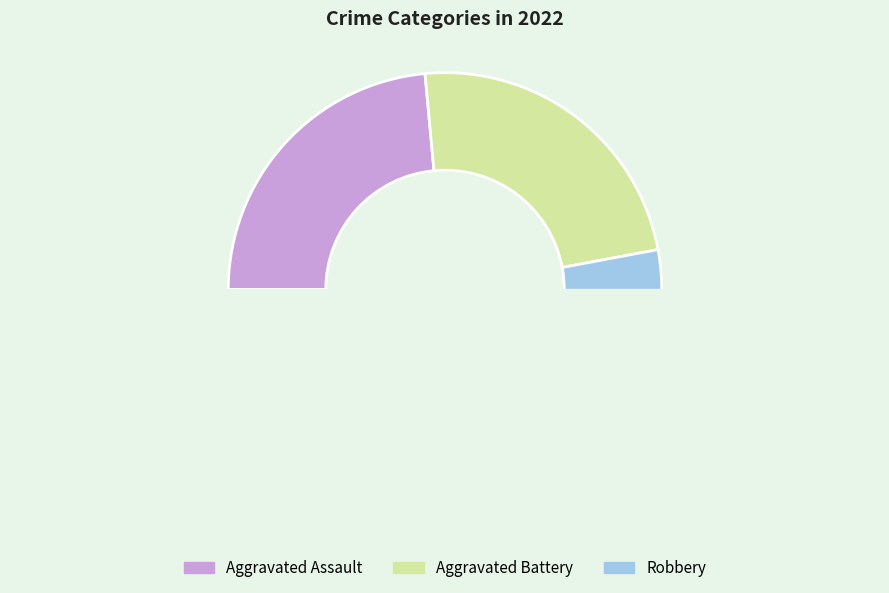

The Criminal Sexual Assault slice represents 12% of the pie. True or false?

False